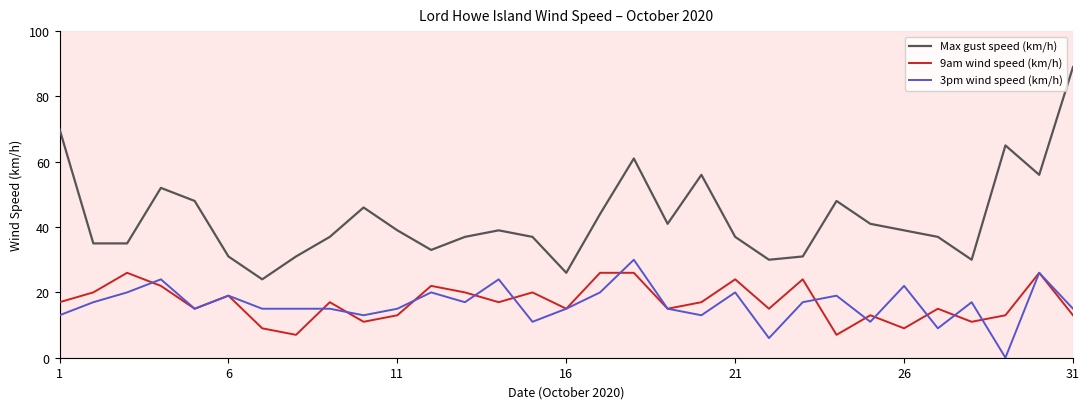

Which series has the widest spread of values?

Max gust speed (km/h)